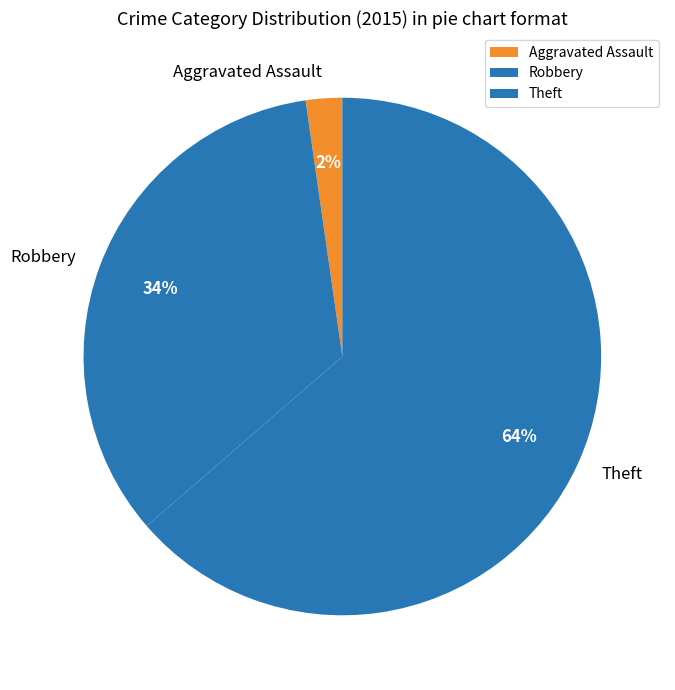

Is there any slice that represents more than half of the pie?

Yes